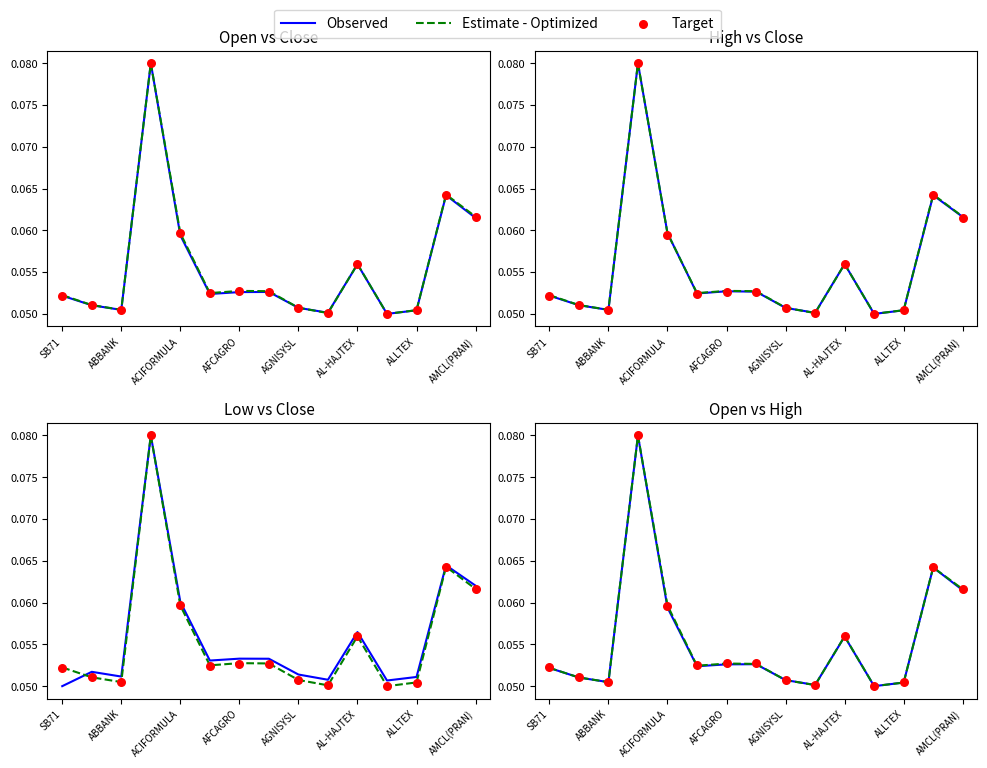

Which series reaches the minimum Y coordinate?

Observed